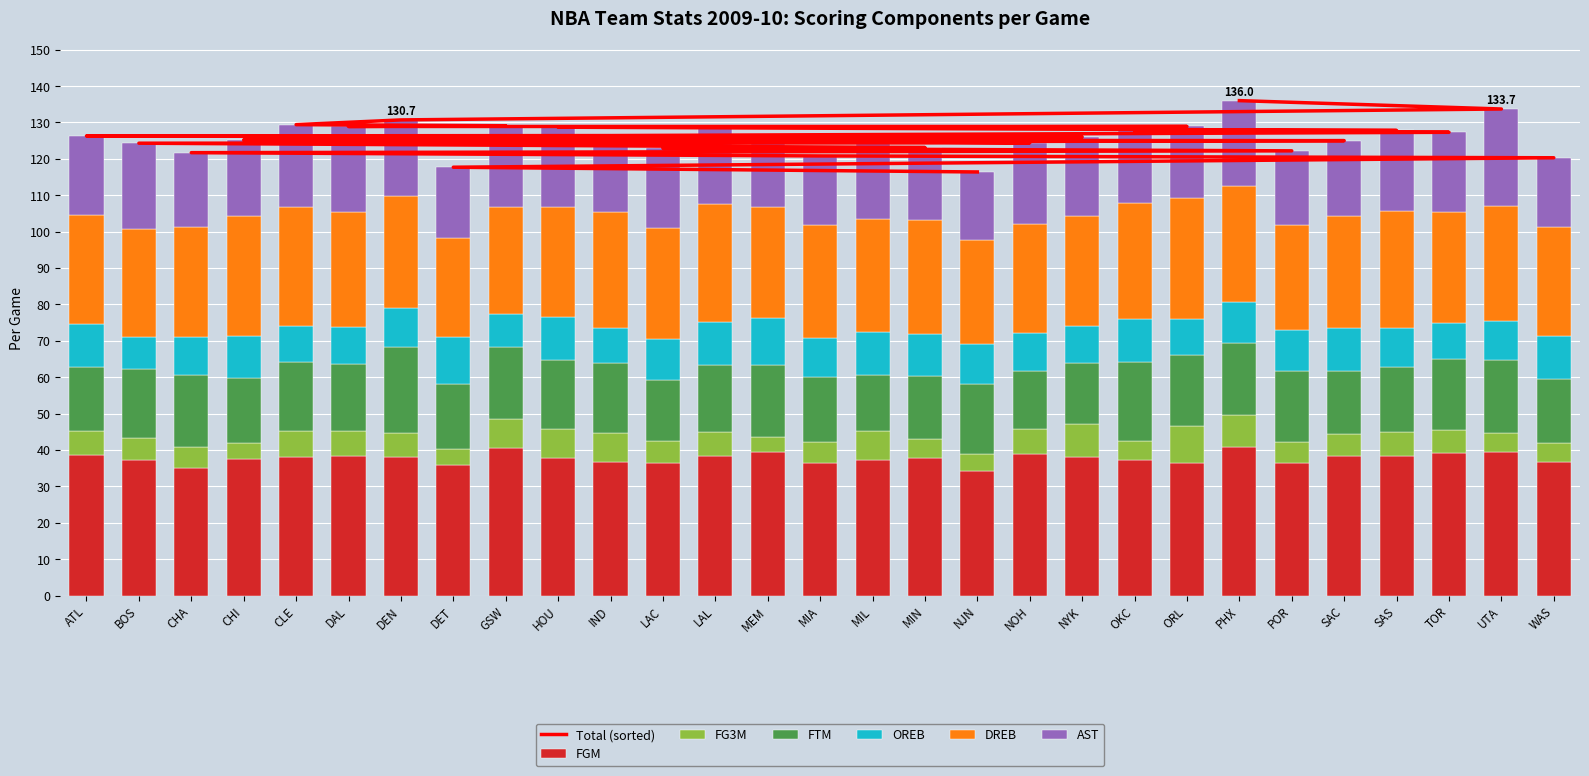

What is the difference between the highest and lowest values at LAL?

31.9